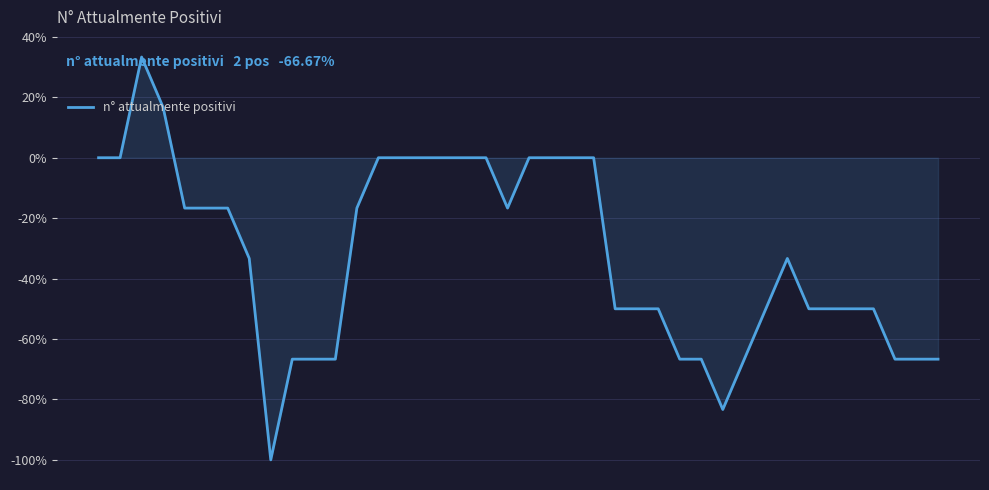

What is the minimum value shown in the chart?

-100.0